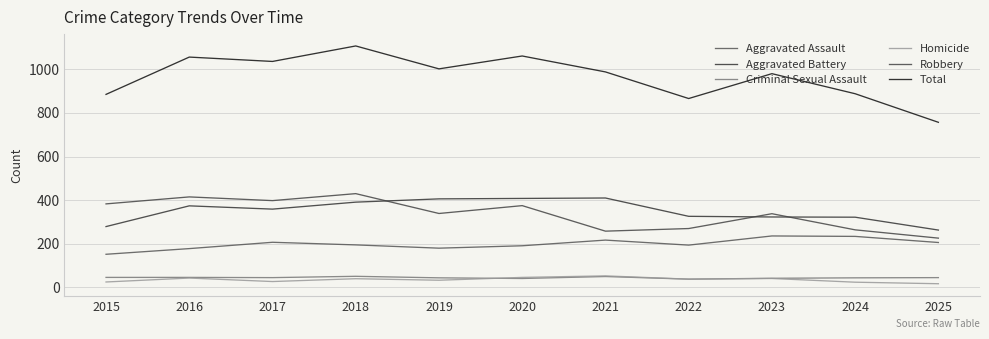

At which category is the sum across all series the highest?

2018